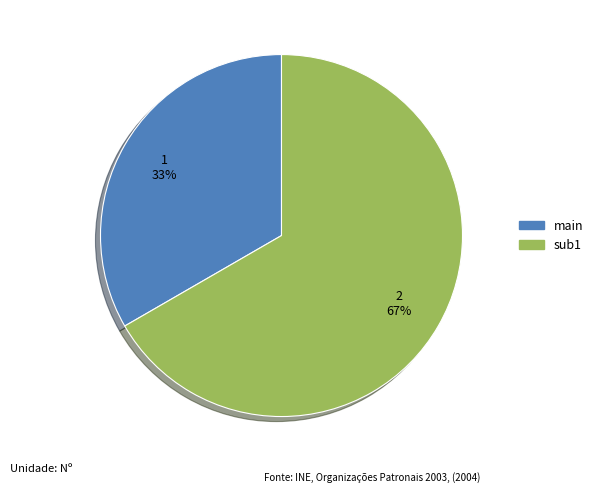

To the nearest percent, what portion does sub1 represent?

67%